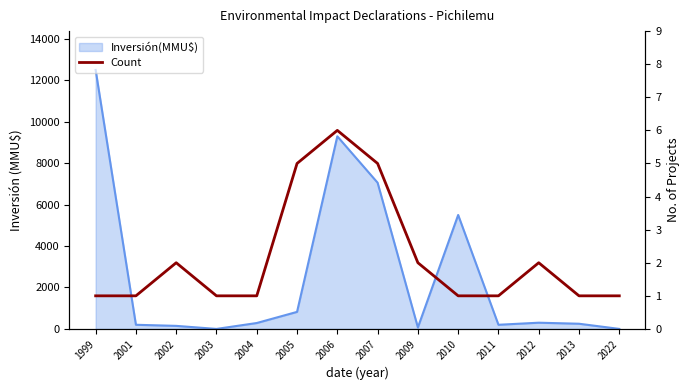

What is the sum of all values?

30